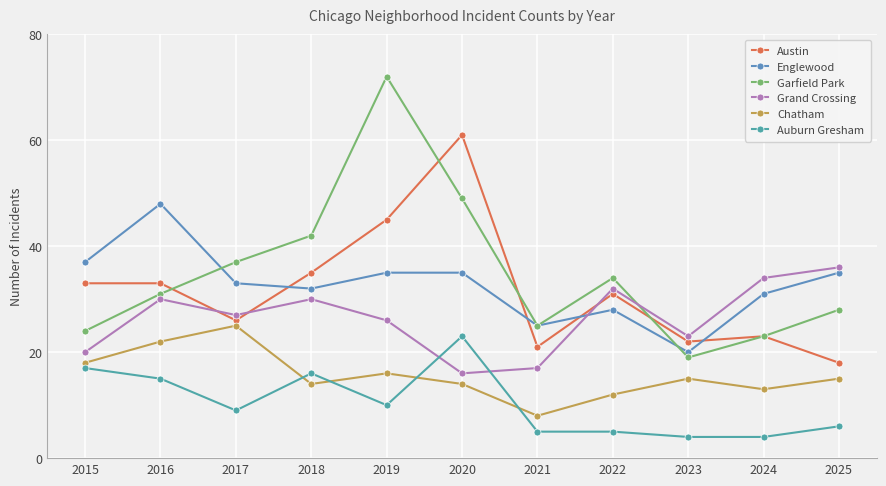

Between 2019 and 2016, which is larger?

2019